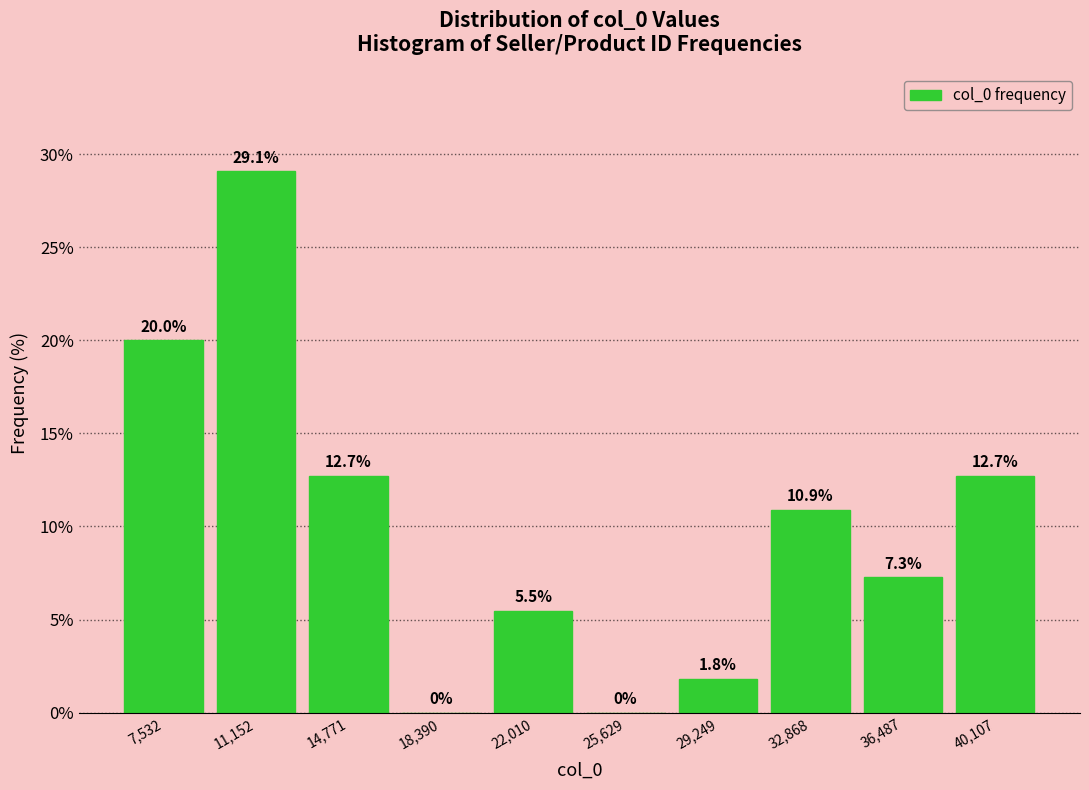

Over which range of the x-axis is the bar tallest?

9500 to 13000